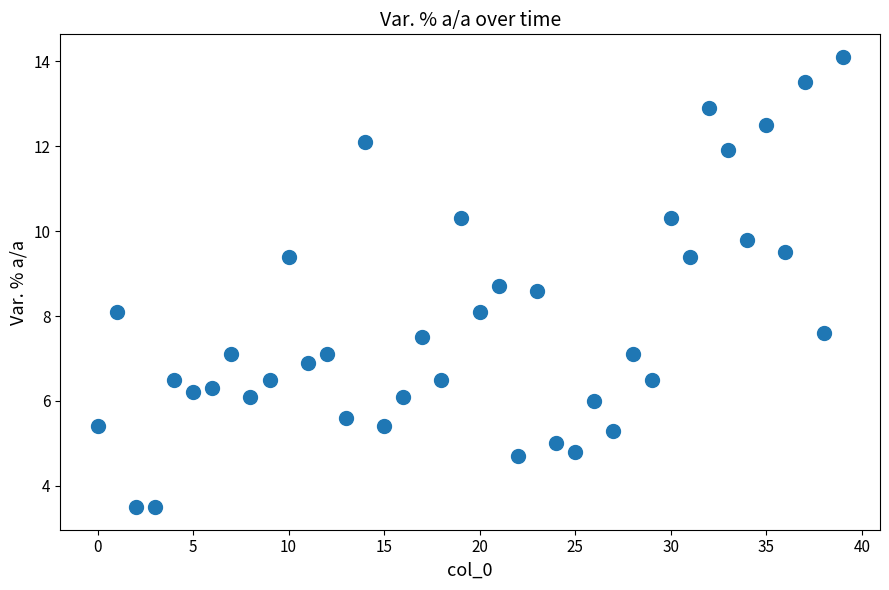

What is the range of Y values (max minus min)?

10.6